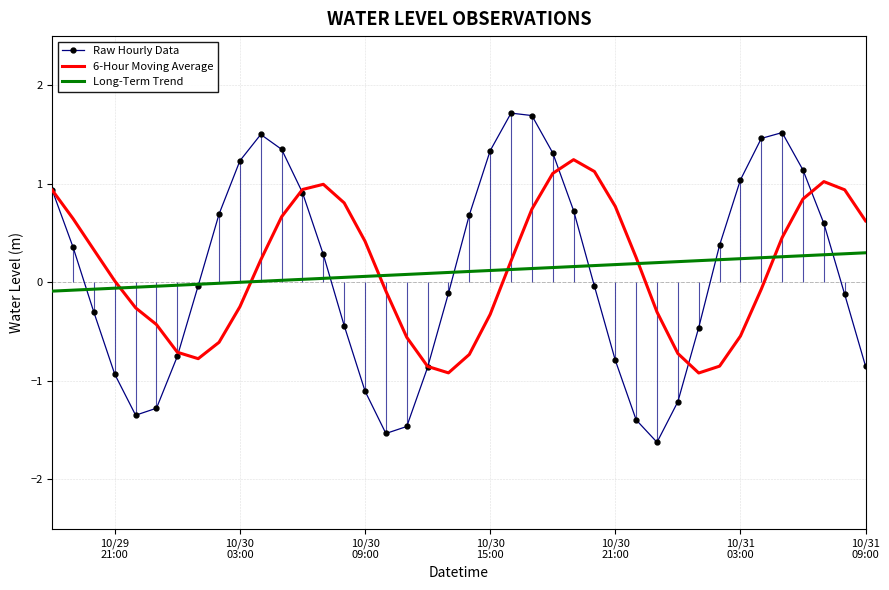

The Long-Term Trend series shows 0.2 at 24. True or false?

False